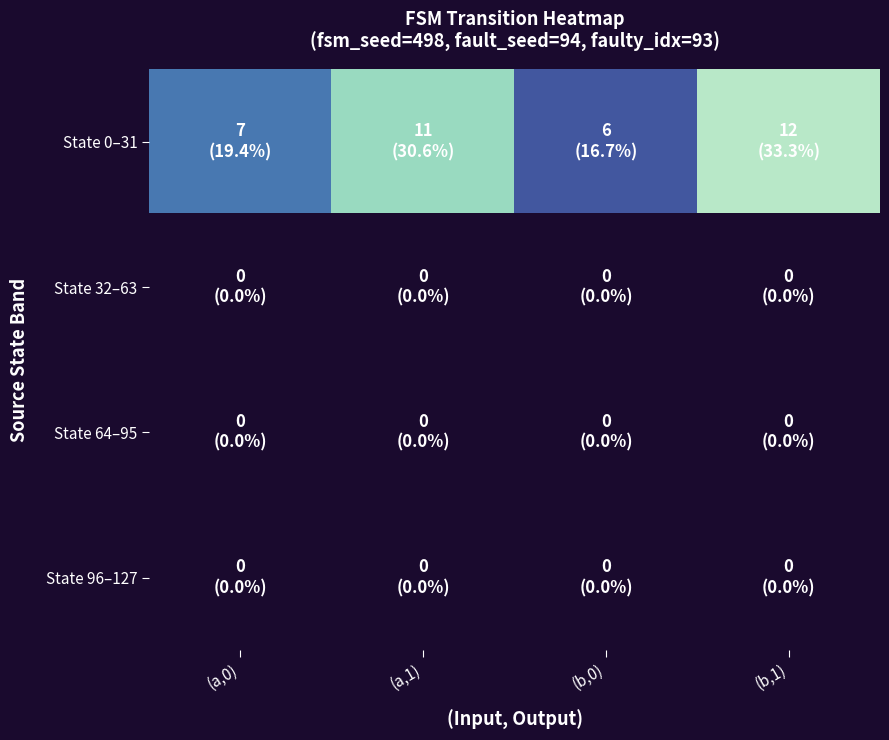

Reading left to right, transcribe all the data shown in this chart.

State 0–31: (a,0)=7	(a,1)=11	(b,0)=6	(b,1)=12
State 32–63: (a,0)=0	(a,1)=0	(b,0)=0	(b,1)=0
State 64–95: (a,0)=0	(a,1)=0	(b,0)=0	(b,1)=0
State 96–127: (a,0)=0	(a,1)=0	(b,0)=0	(b,1)=0